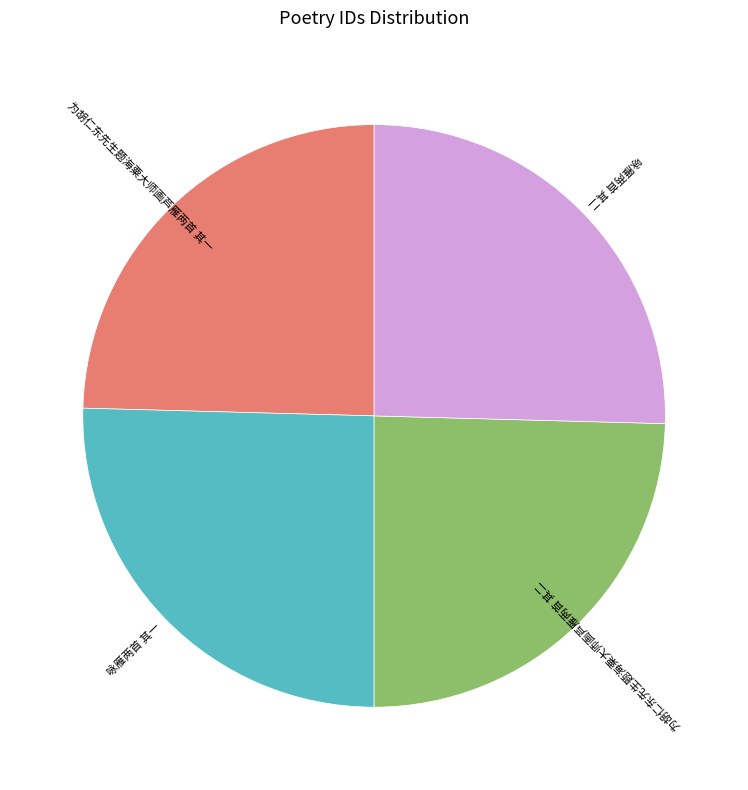

Does any single category account for the majority?

No